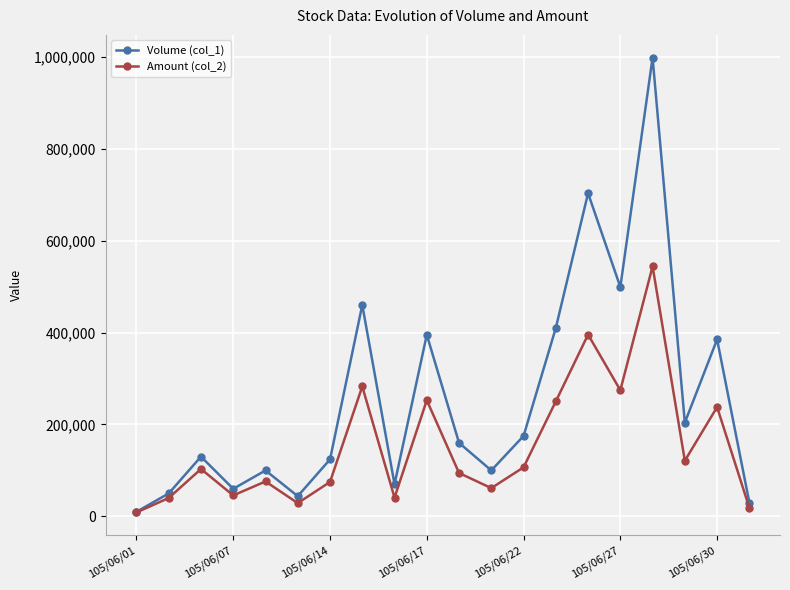

True or false: Amount (col_2) has more than 2 interior local peaks.

True